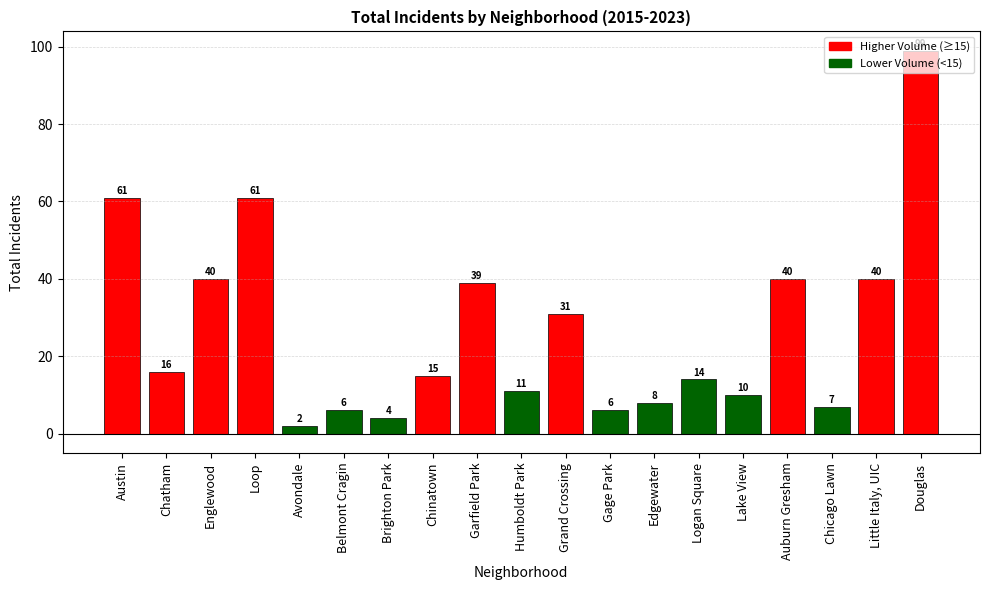

Is it true that the value at Chicago Lawn is 12?

False